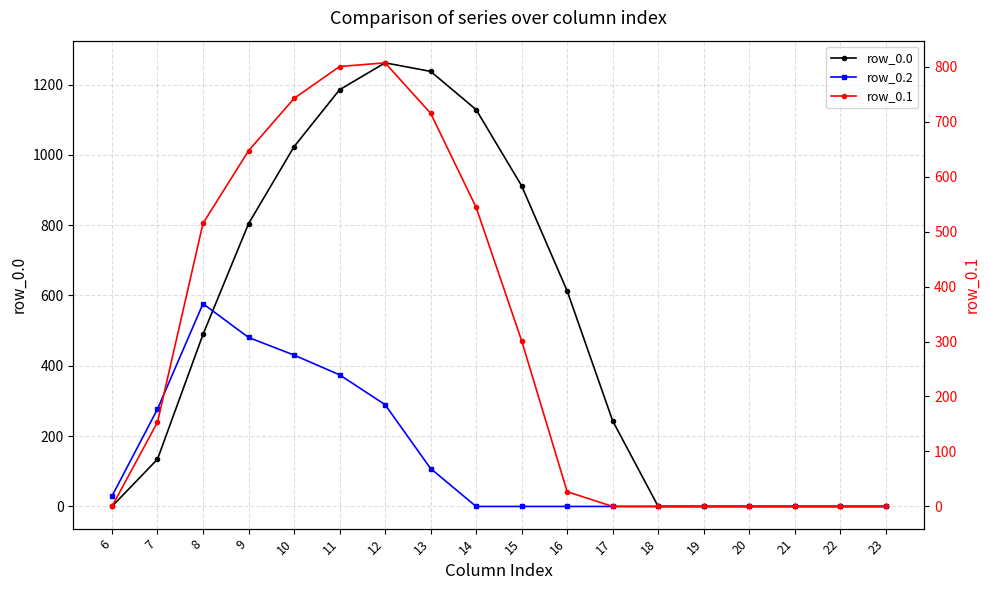

At which label does row_0.0 reach its minimum?

6